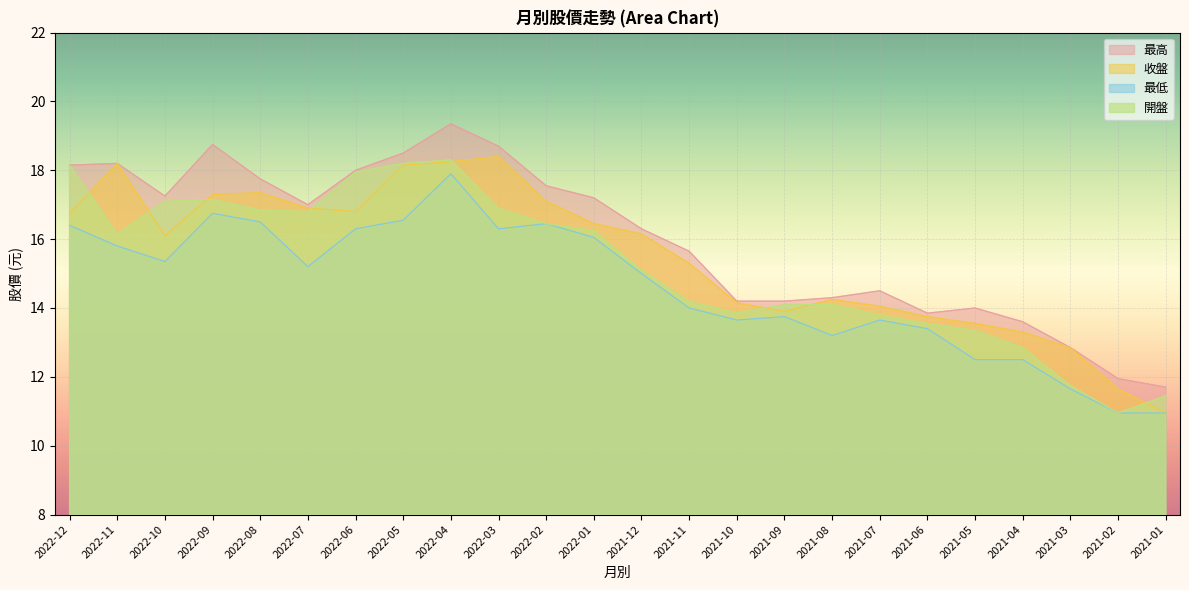

What is the label of the 23rd point from the right?

2022-11